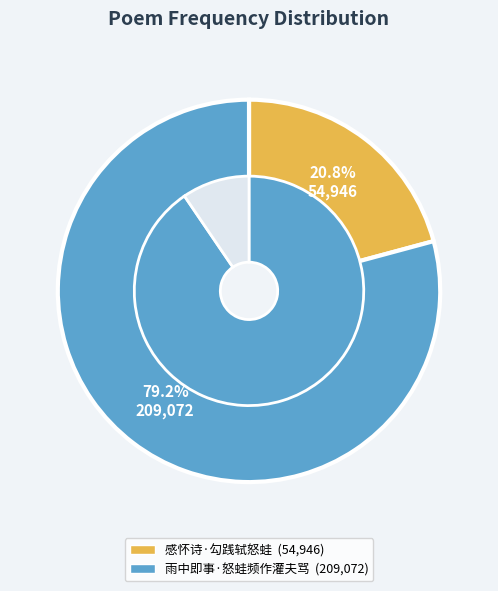

To the nearest percent, what portion does 感怀诗·勾践轼怒蛙 represent?

21%